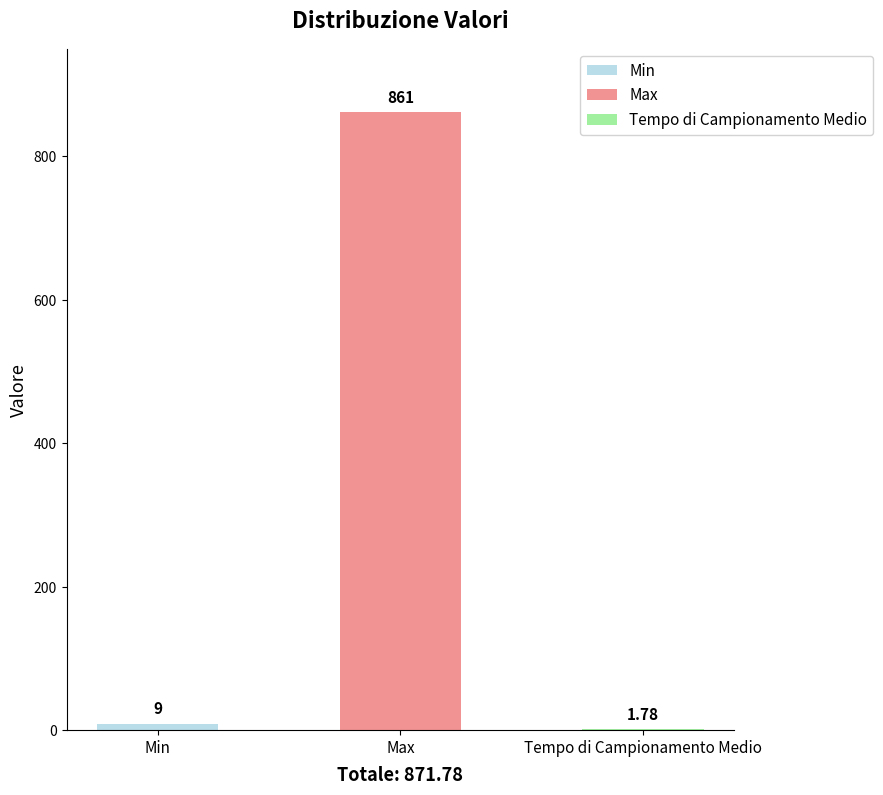

Reading right to left, what are all the values shown in this chart?

1.8	861.0	9.0